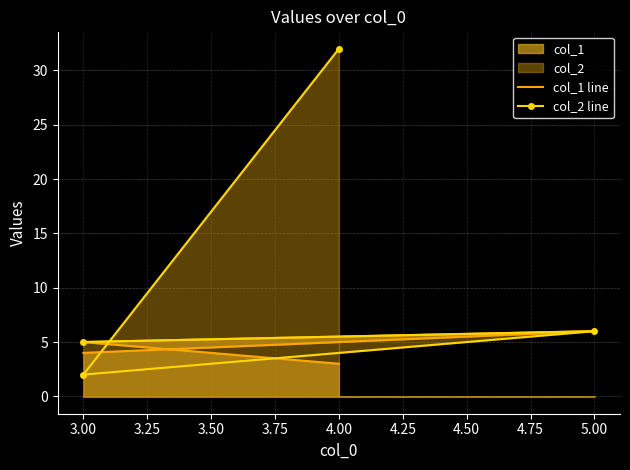

What is the greatest value displayed?

32